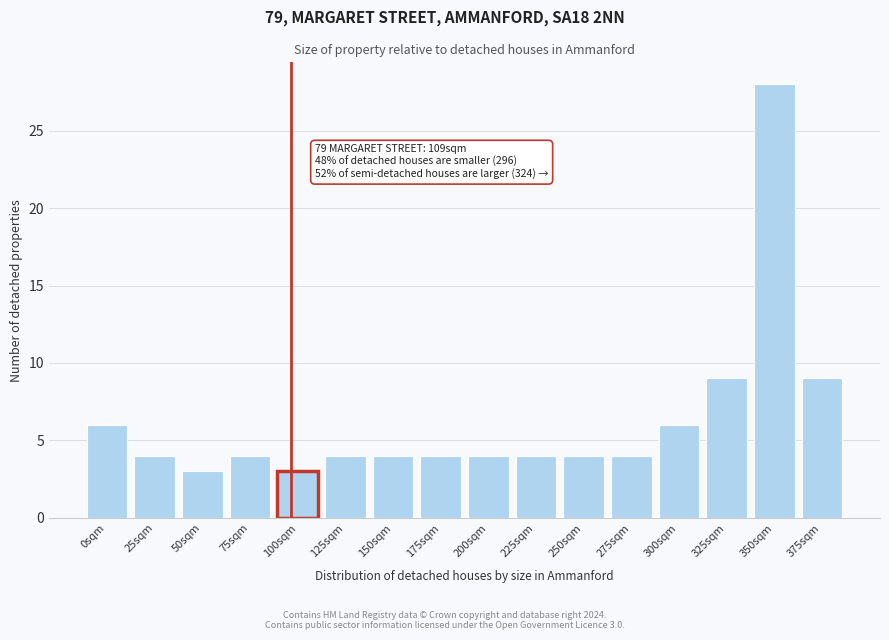

Reading left to right, list all the values displayed in this chart.

6	4	3	4	3	4	4	4	4	4	4	4	6	9	28	9